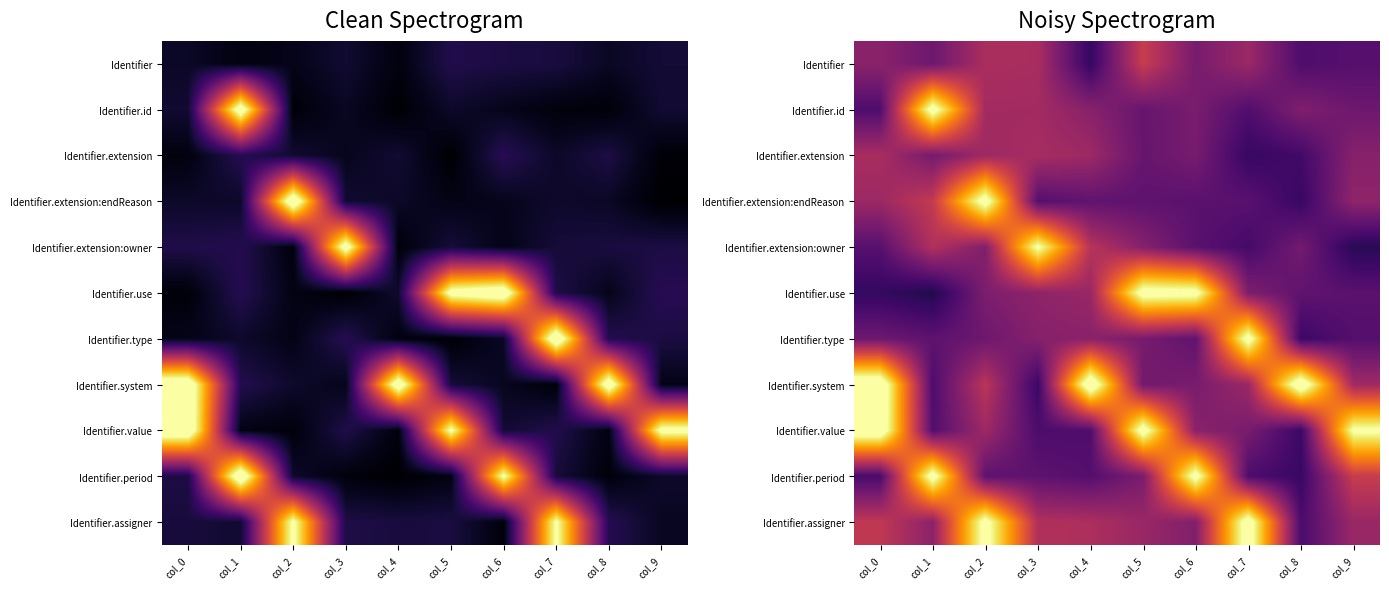

Count the number of data series in this chart.

11